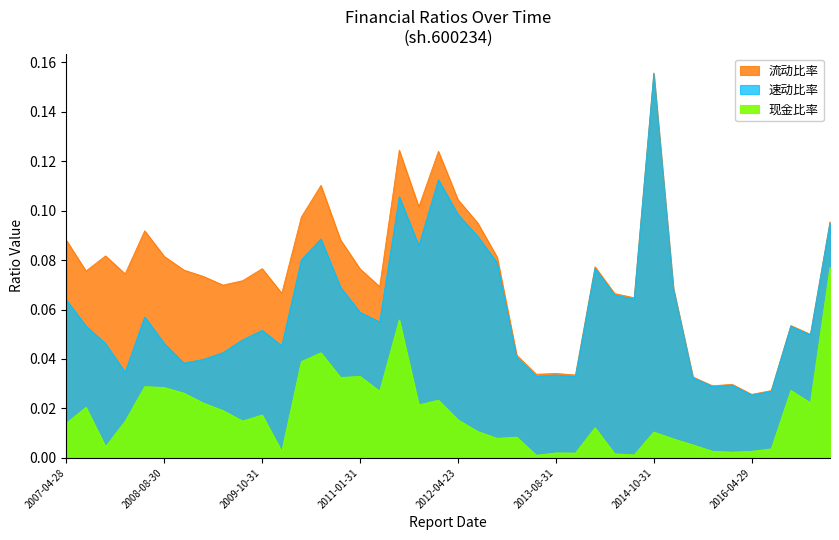

List the series in order of their peak value, highest first.

流动比率, 速动比率, 现金比率